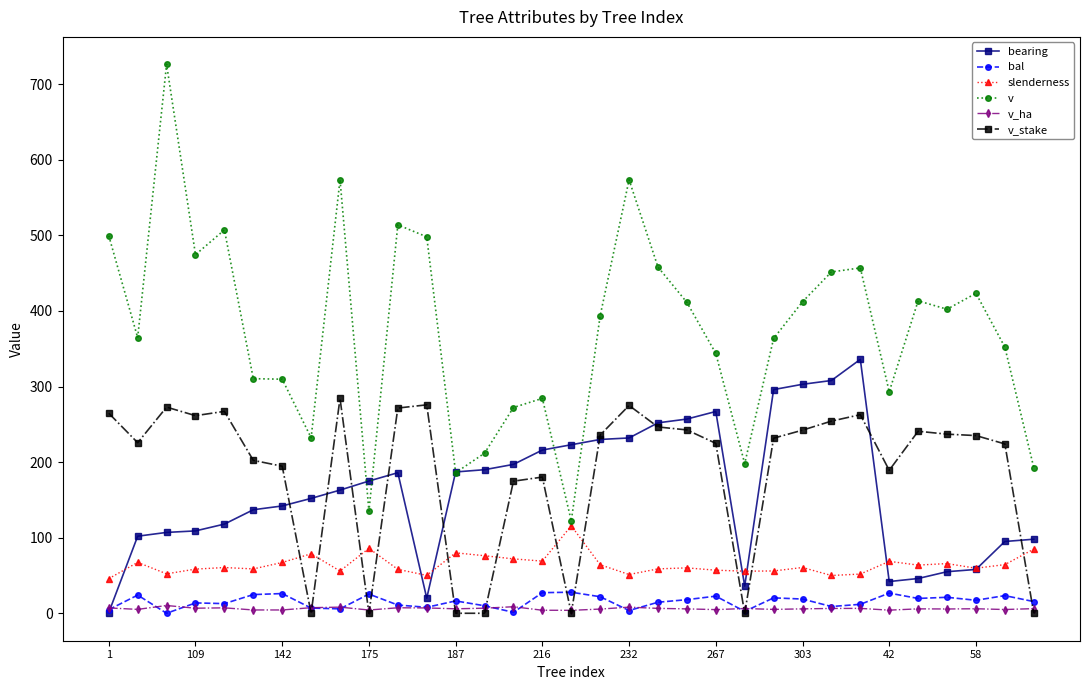

At how many categories does at least one series exceed 149?

33